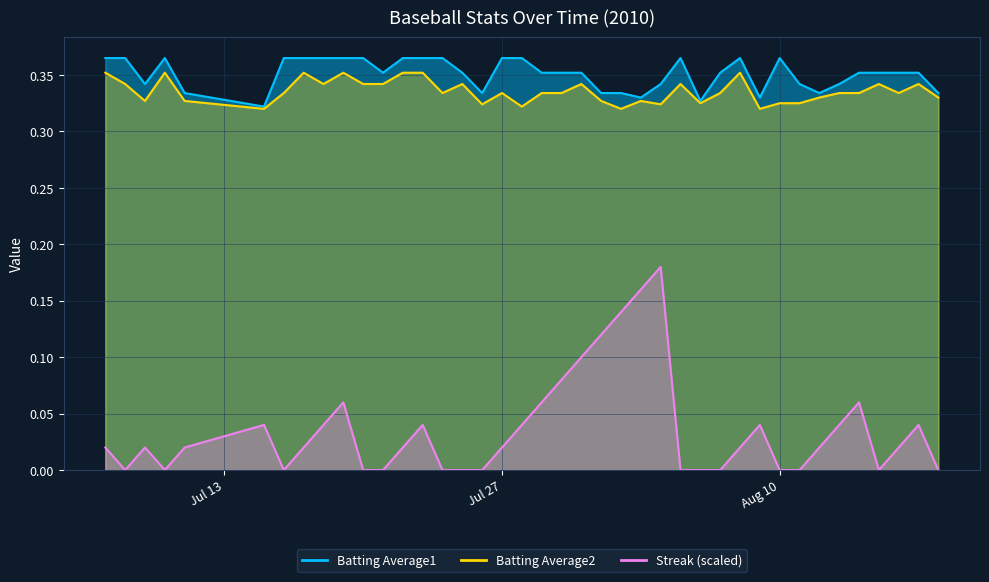

True or false: Batting Average2 and Batting Average1 intersect in this chart.

False